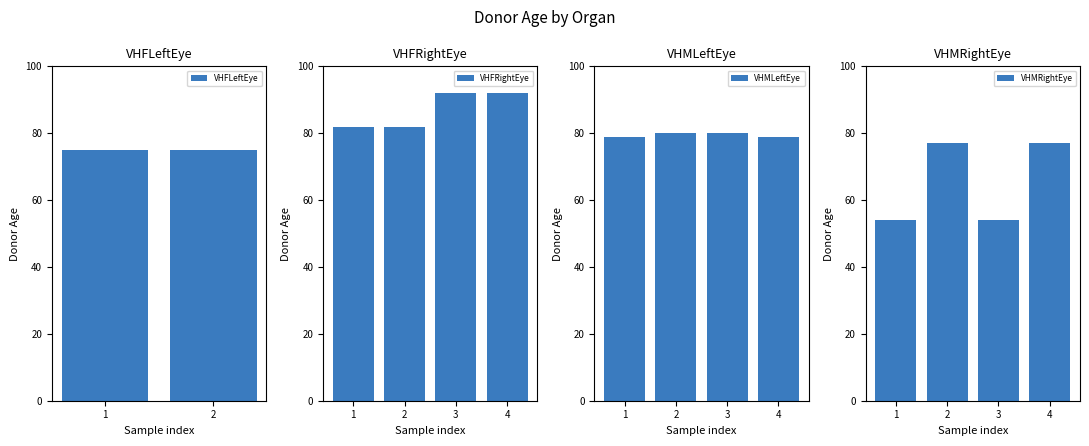

What is the difference between the maximum and minimum values in the VHFRightEye series?

10